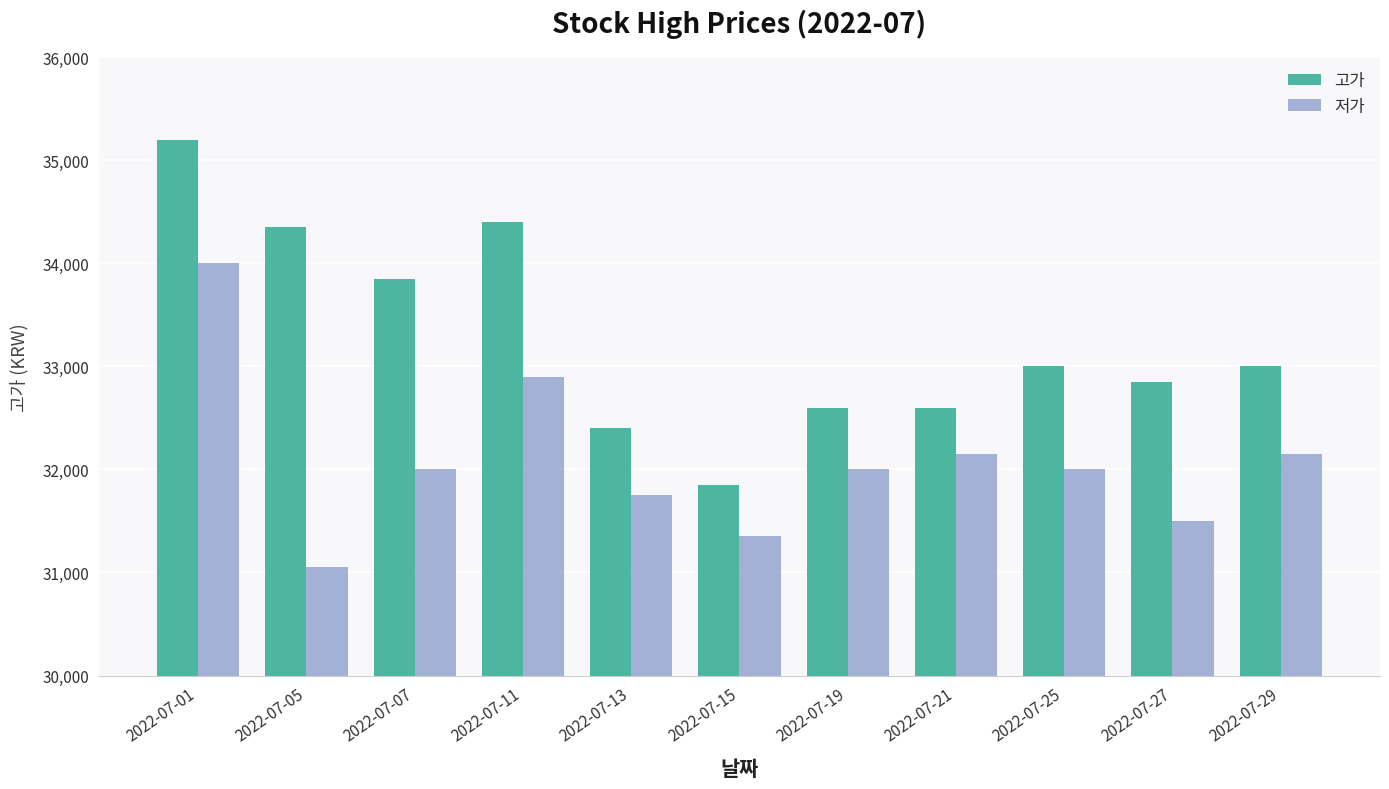

What is the difference between the maximum and minimum values in the 저가 series?

2950